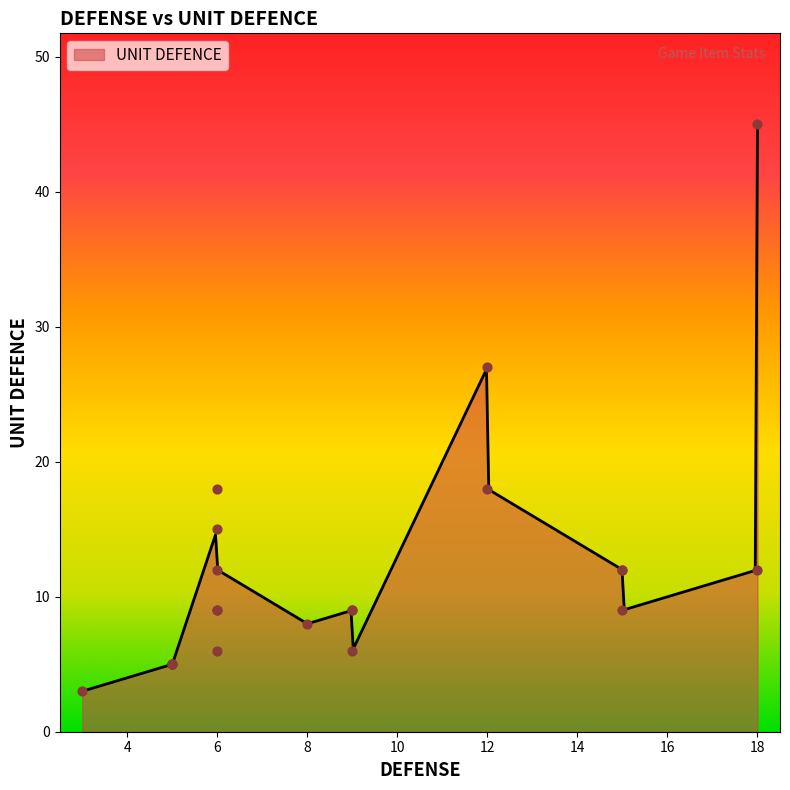

Between 6 and 9, which is larger?

6